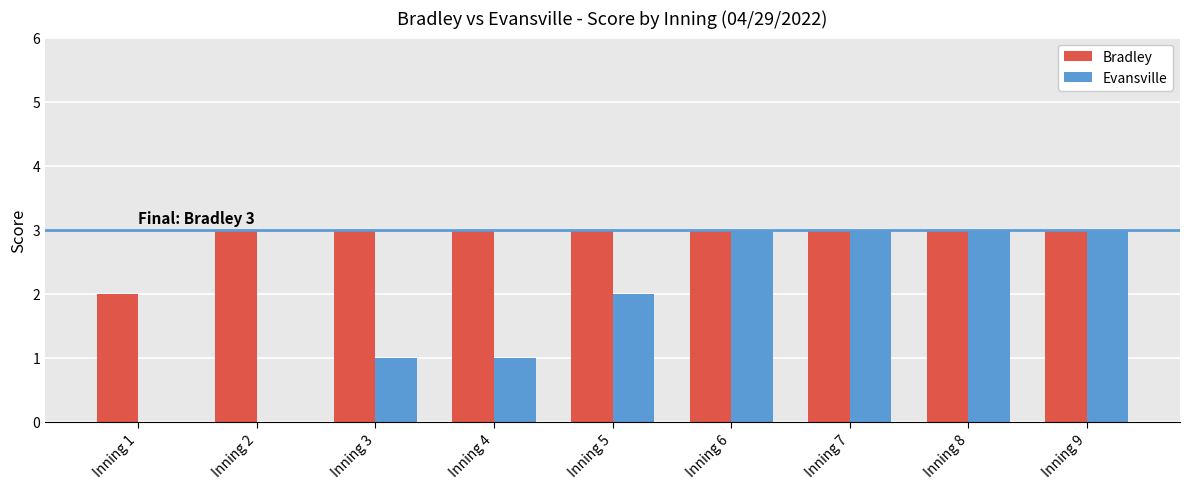

What is the average value of the Evansville series?

2